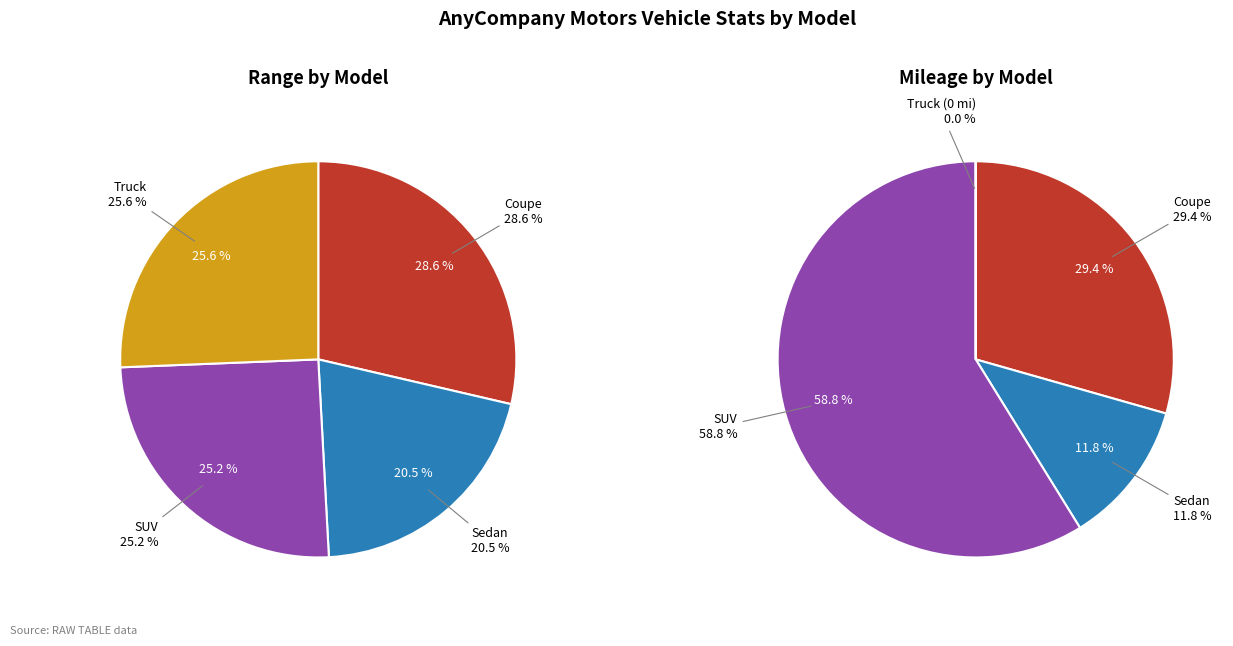

Does Coupe represent more than half of the total?

No